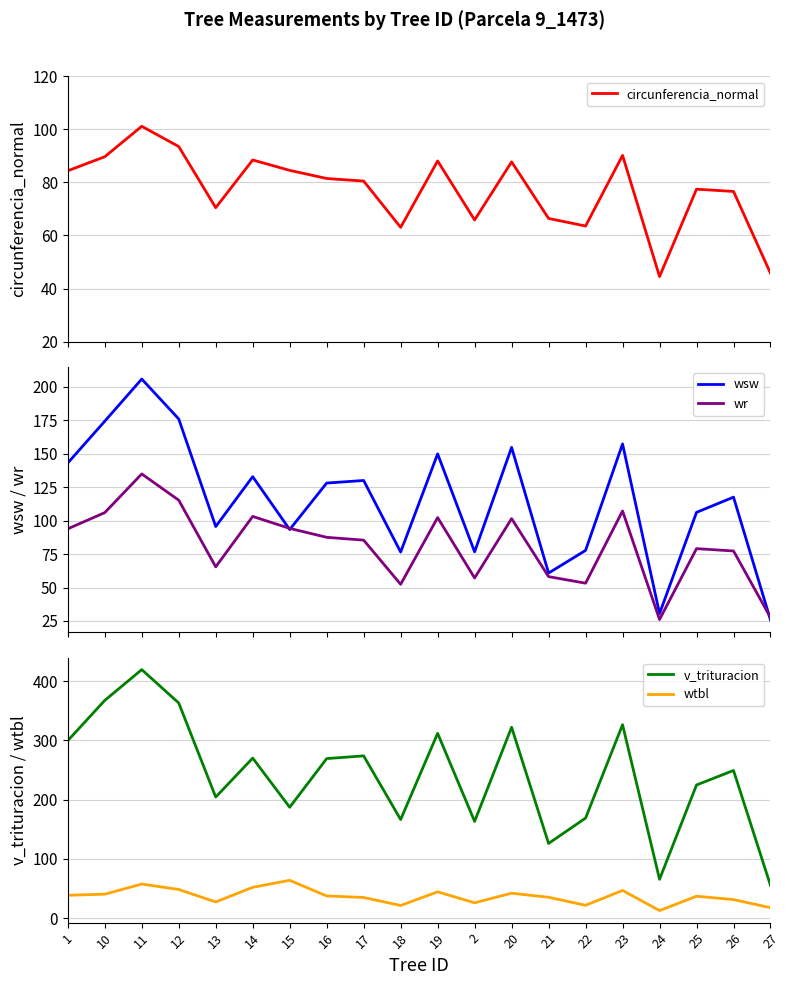

True or false: wtbl and circunferencia_normal intersect in this chart.

False